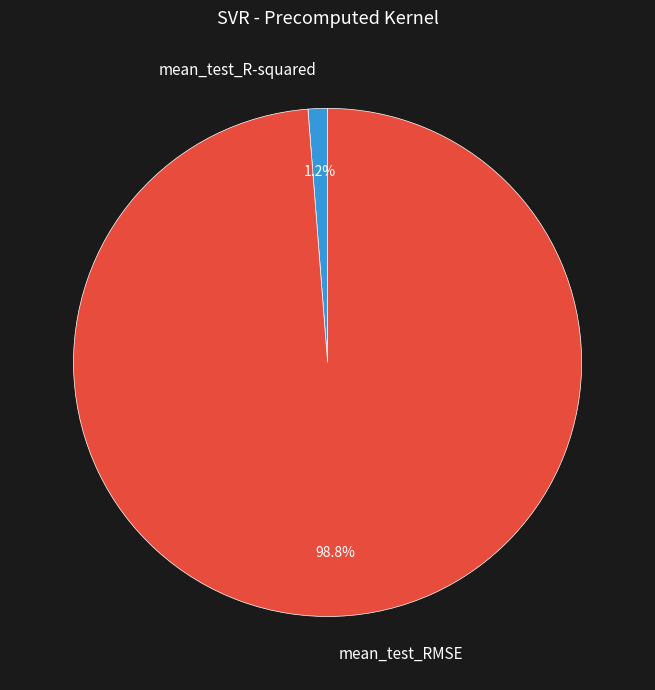

Is mean_test_R-squared the majority of the pie?

No